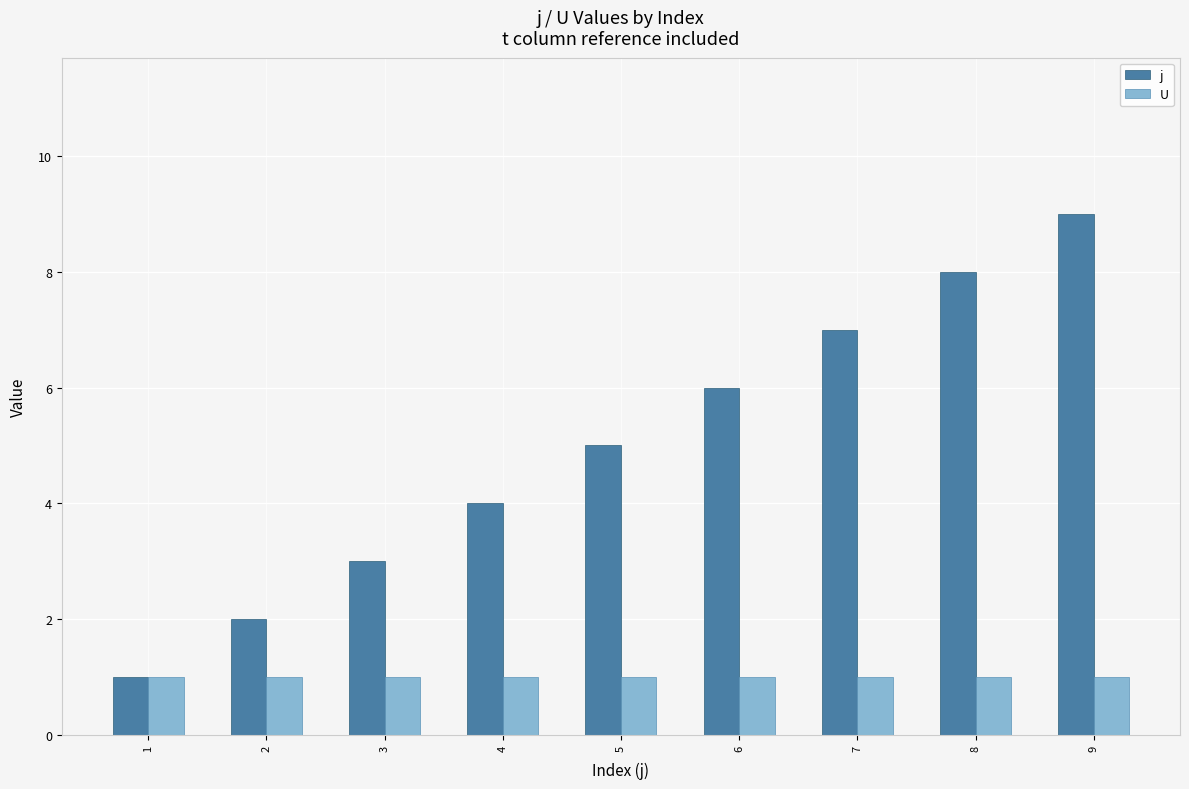

Is the value of j at 7 greater than the value of U at 9?

Yes